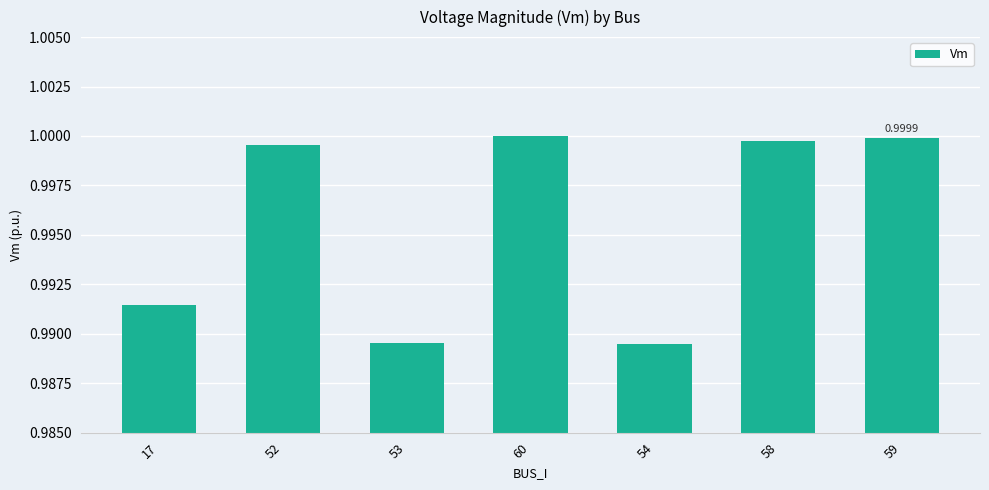

What position from the right is 59?

1